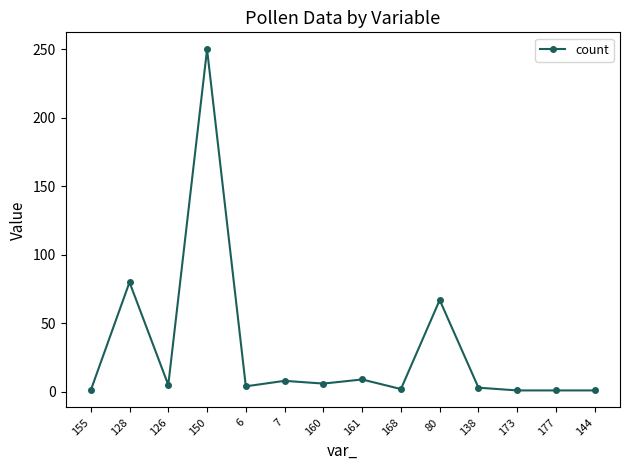

What is the difference between the values at 128 and 173?

79